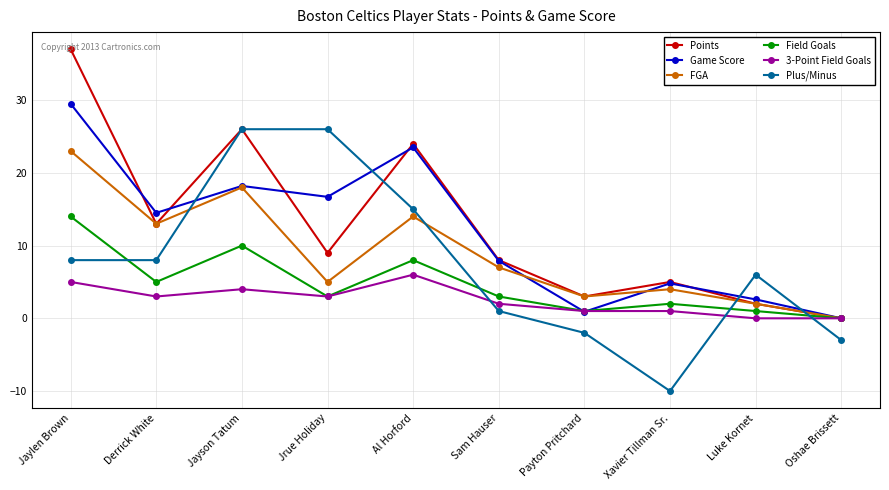

How many series are shown in this chart?

6